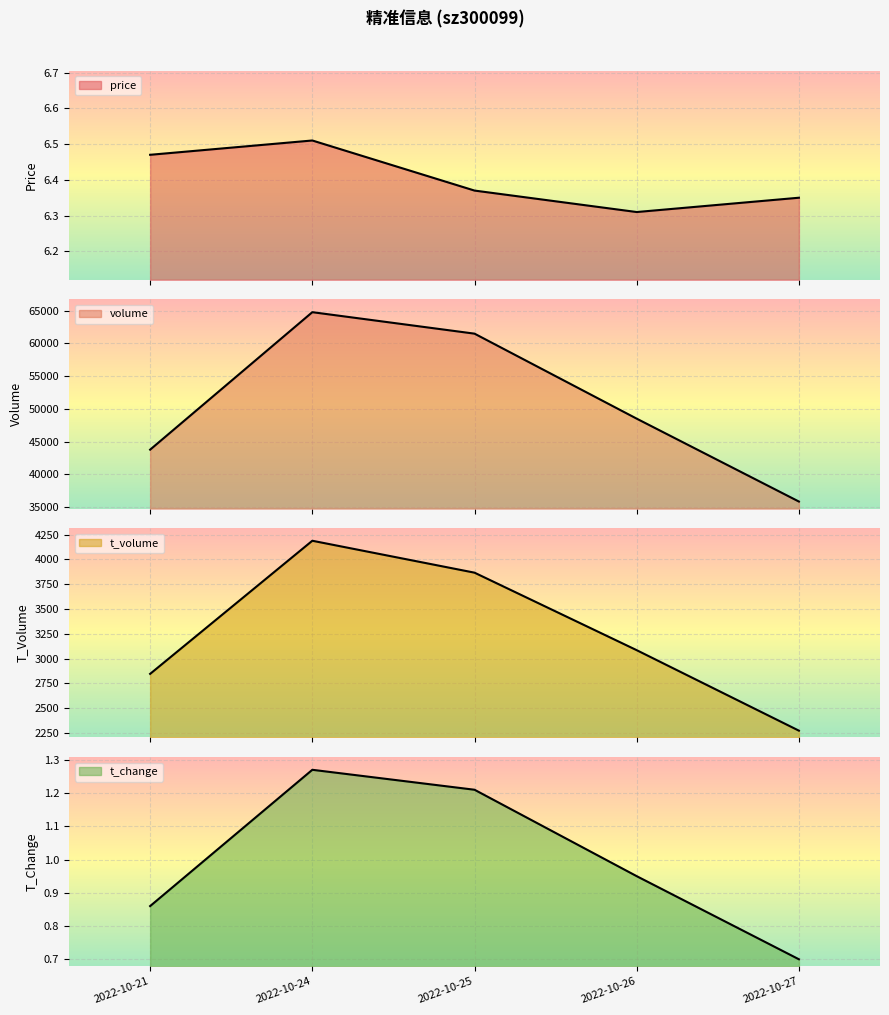

Is the value of price at 2022-10-26 greater than the value of volume at 2022-10-26?

No